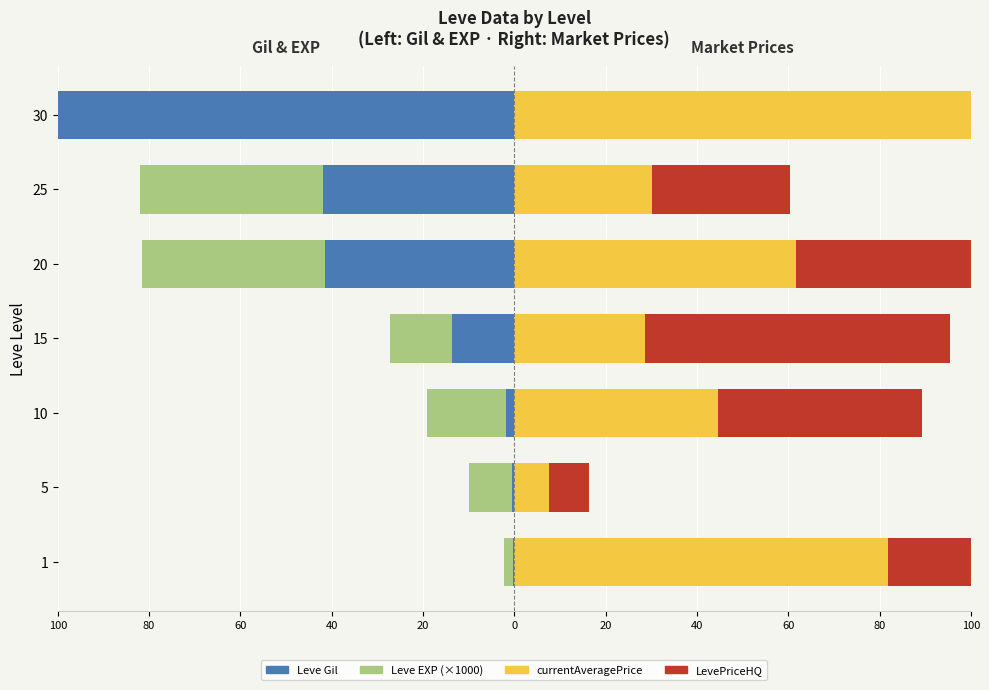

What is the approximate value of currentAveragePrice at 20?

61.7